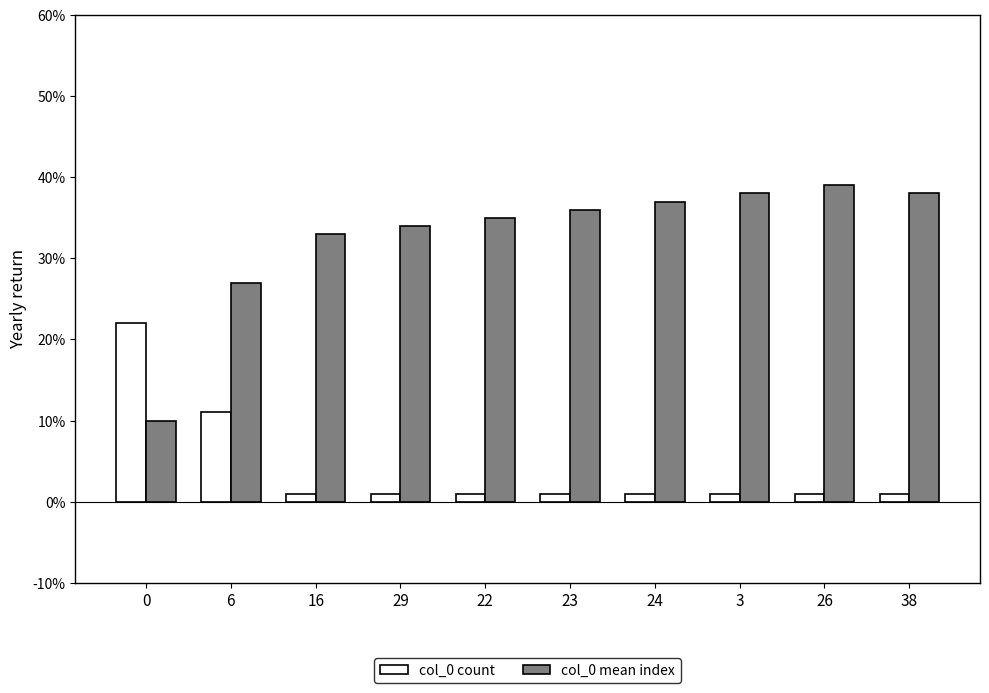

What is the total value across all series at 0?

32